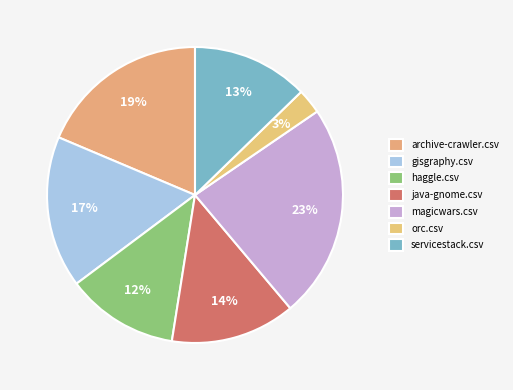

Which slice is the largest?

magicwars.csv